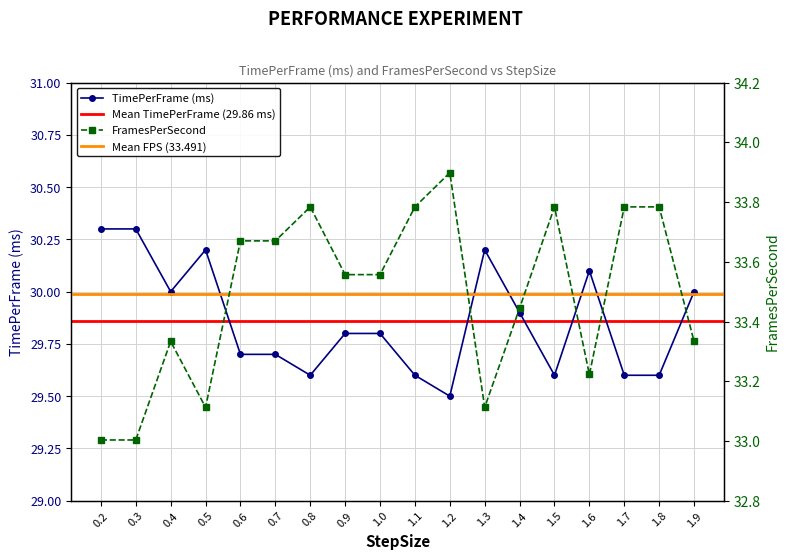

Reading left to right, extract all data points from this chart.

TimePerFrame (ms): 30.3	30.3	30.0	30.2	29.7	29.7	29.6	29.8	29.8	29.6	29.5	30.2	29.9	29.6	30.1	29.6	29.6	30.0
FramesPerSecond: 33.0	33.0	33.3	33.1	33.7	33.7	33.8	33.6	33.6	33.8	33.9	33.1	33.4	33.8	33.2	33.8	33.8	33.3